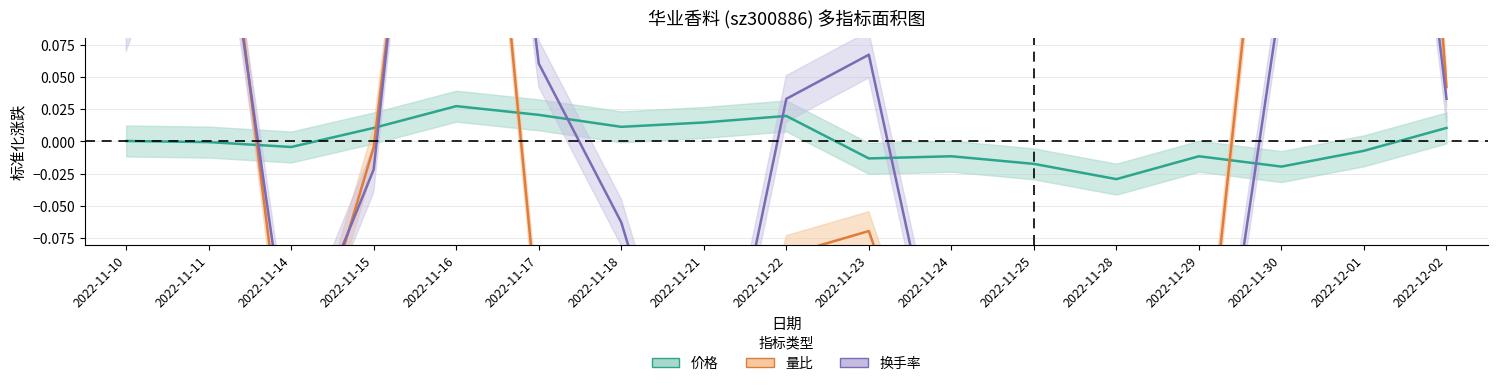

Does the chart display data point markers on the line(s)?

No